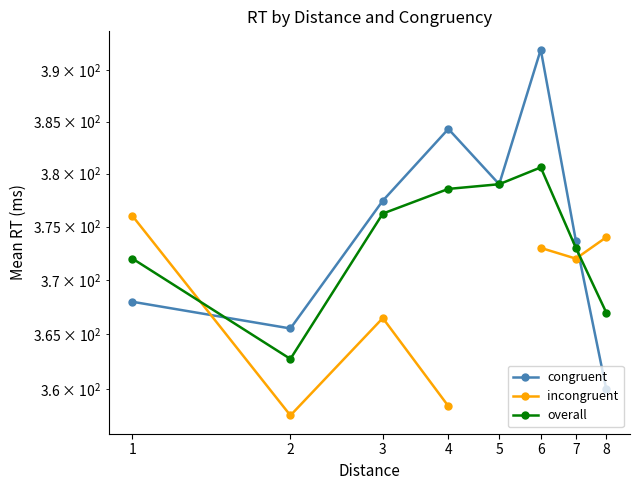

The incongruent series shows 108.1 at 7. True or false?

False